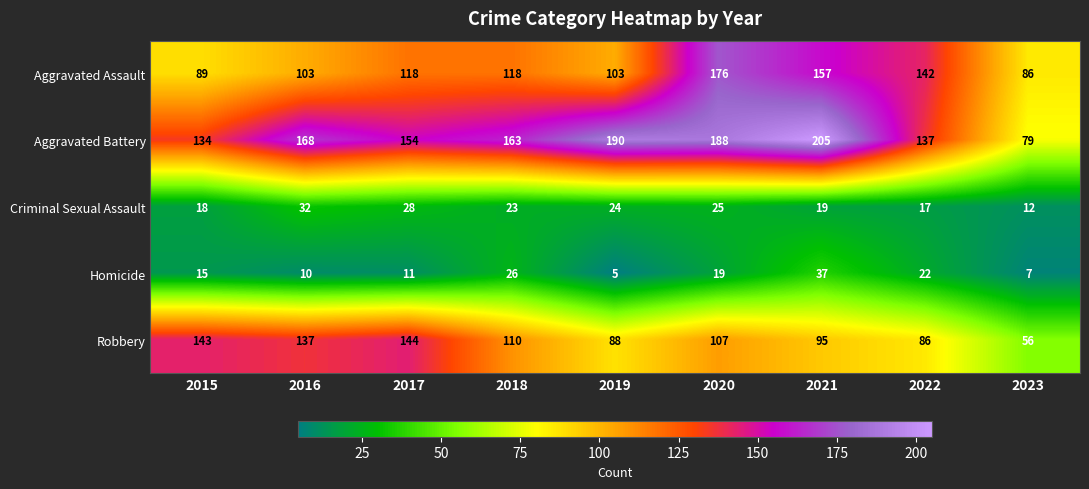

What is the minimum value shown in the chart?

5